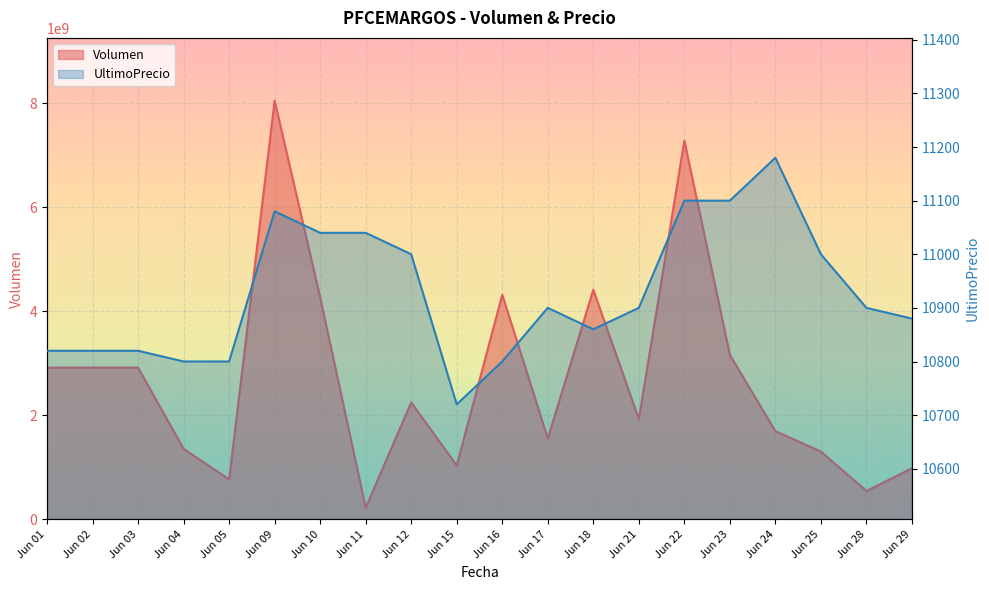

True or false: UltimoPrecio and Volumen intersect in this chart.

False